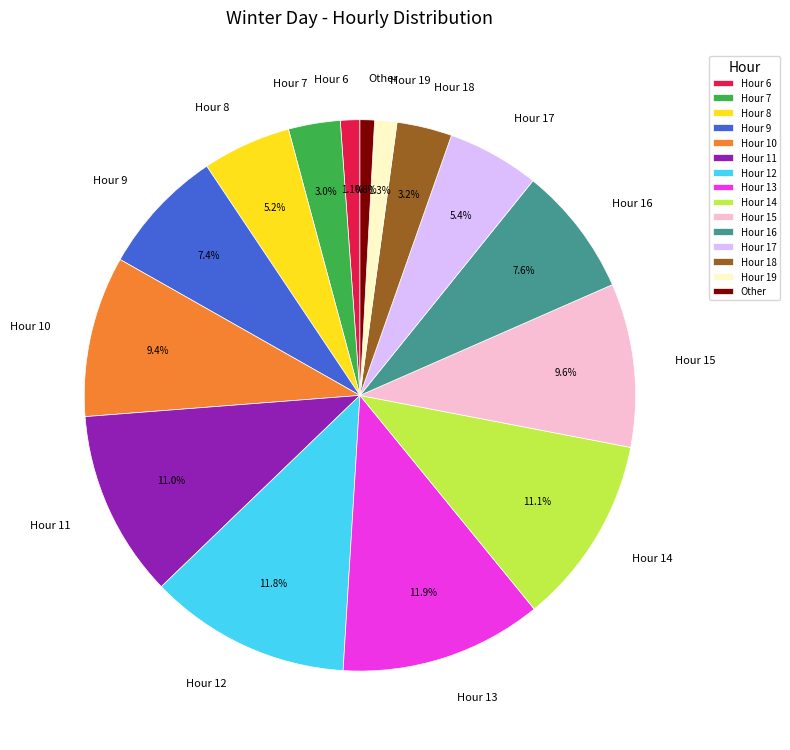

Count the number of slices in the pie.

15